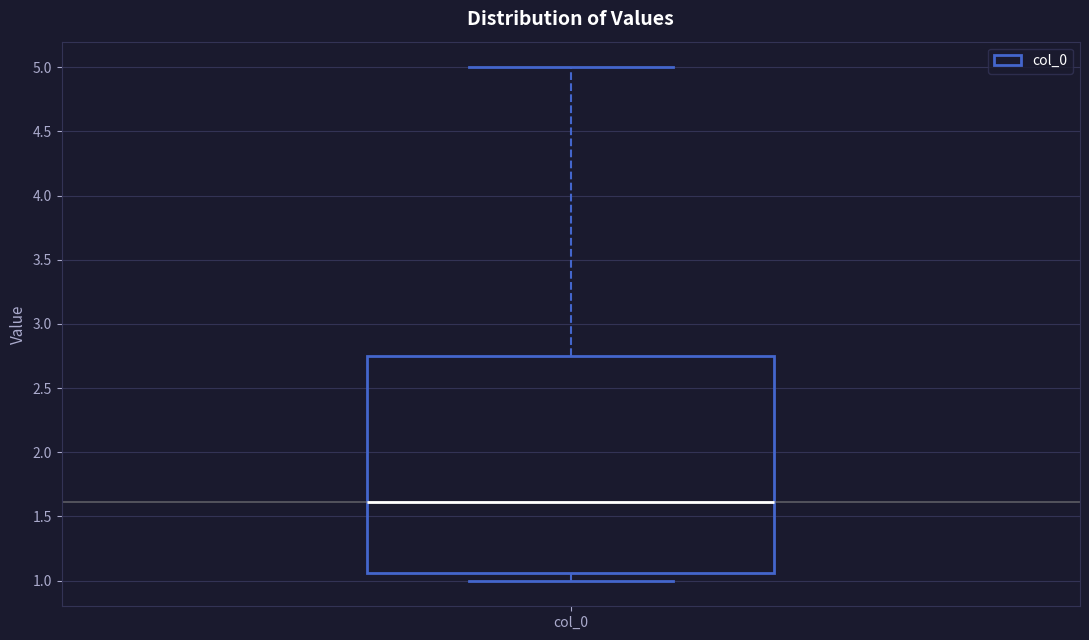

Read this box plot against the y-axis: the position of the median line, the range covered by the box, and the ends of both whiskers. The values are not printed on the chart, so give them approximately, as read against the axis.

median 1.60, box 1.05 to 2.75, whiskers 1.00 to 5.00